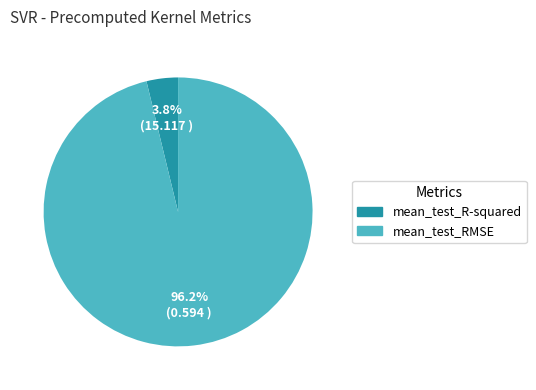

How many segments does this pie chart have?

2